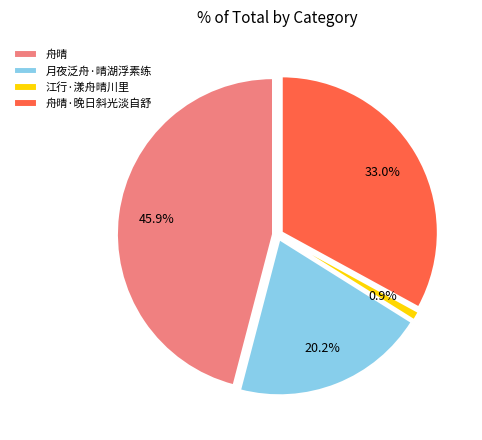

What is the largest slice in the pie chart?

舟晴